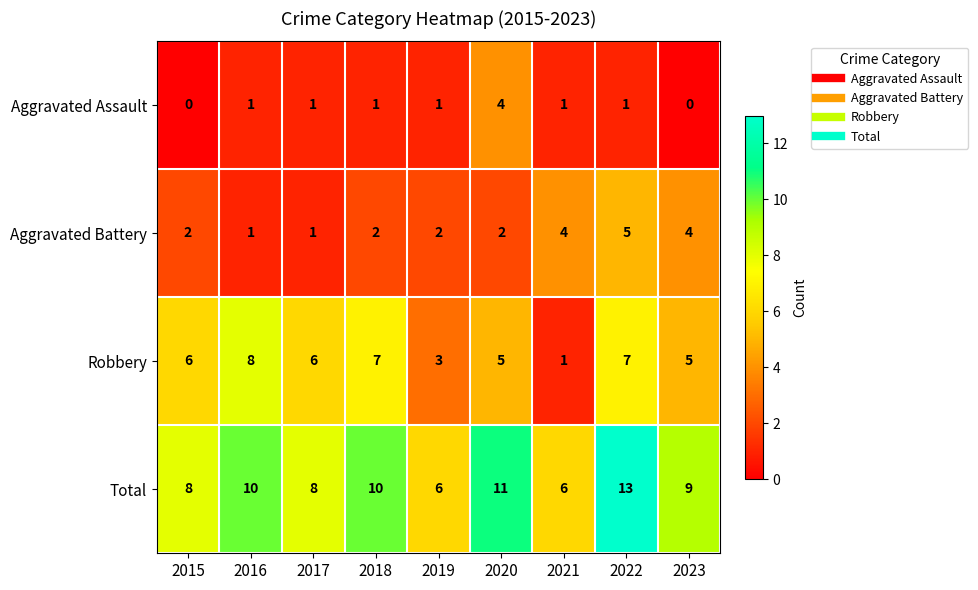

True or false: Aggravated Battery has a value of 2 at 2020.

True